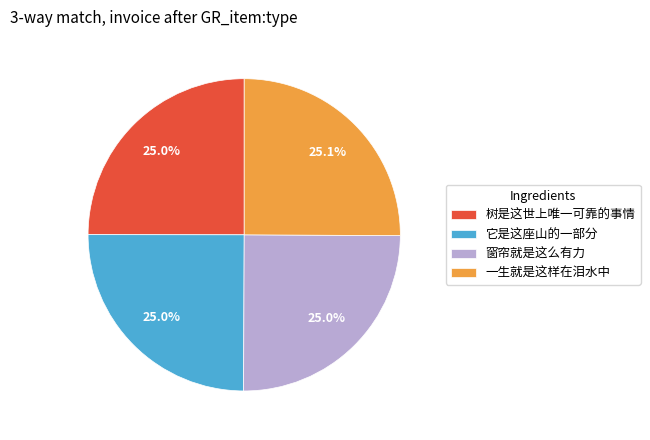

How much of the chart is everything except 树是这世上唯一可靠的事情?

75.0%